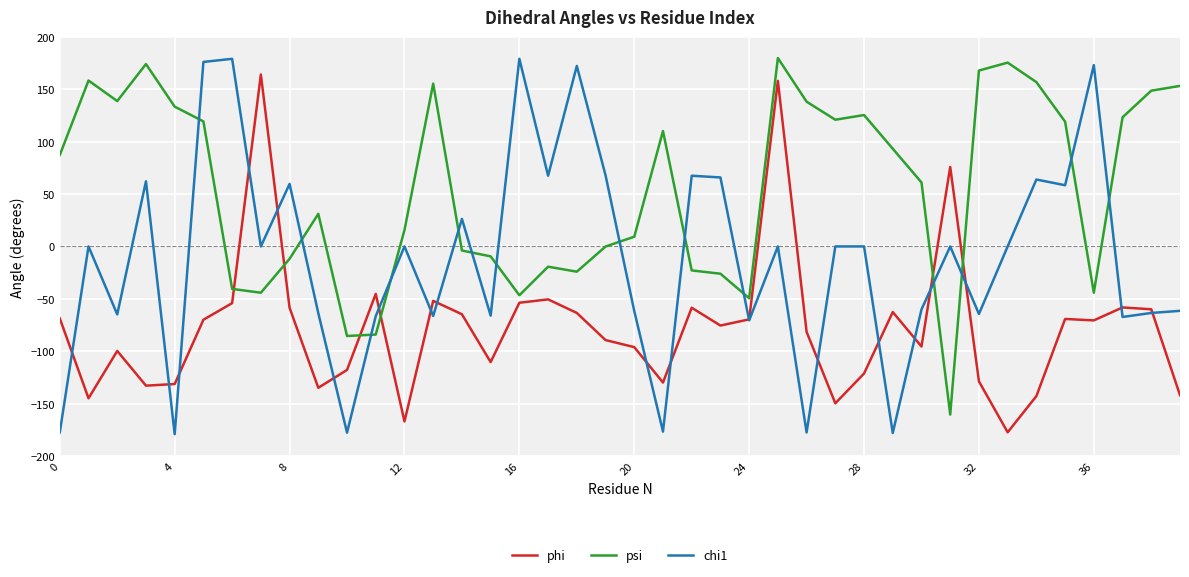

Which series has the largest range (max minus min)?

chi1